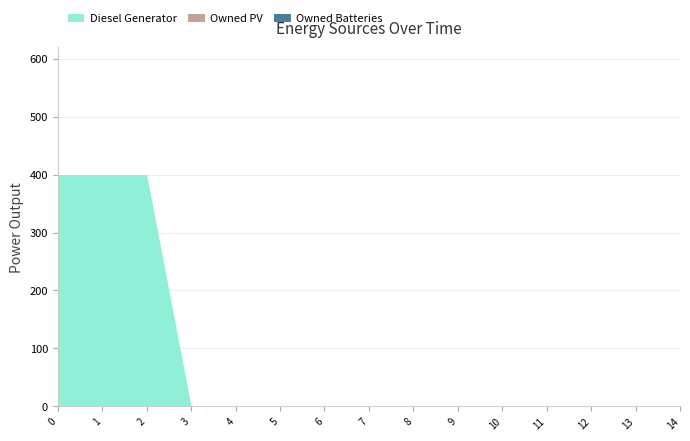

At 12, list the series in order from smallest to largest.

Diesel Generator, Owned PV, Owned Batteries